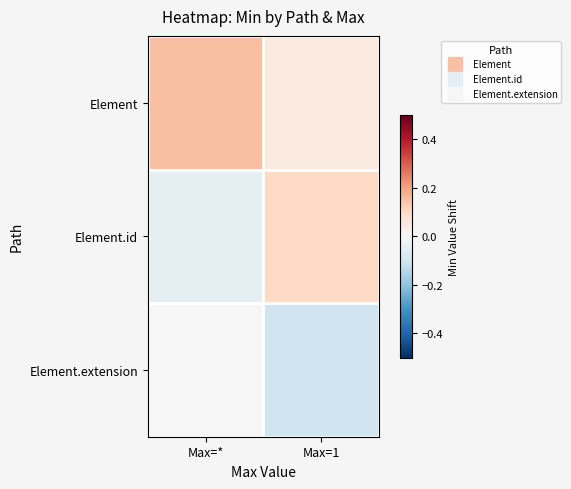

Which series has the widest spread of values?

Element.id